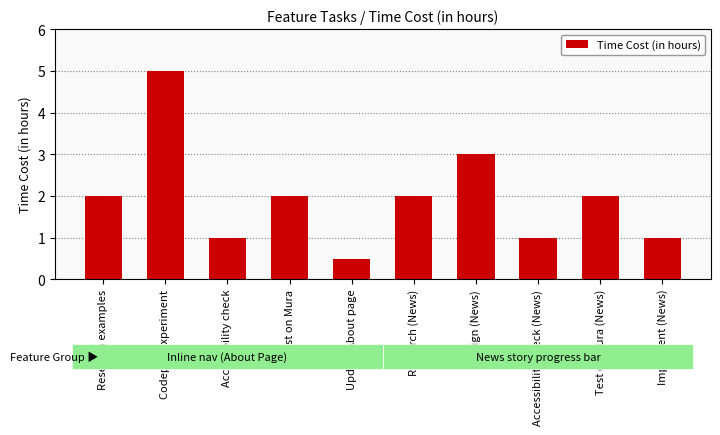

Where is the data nearest to the value 2?

Research examples